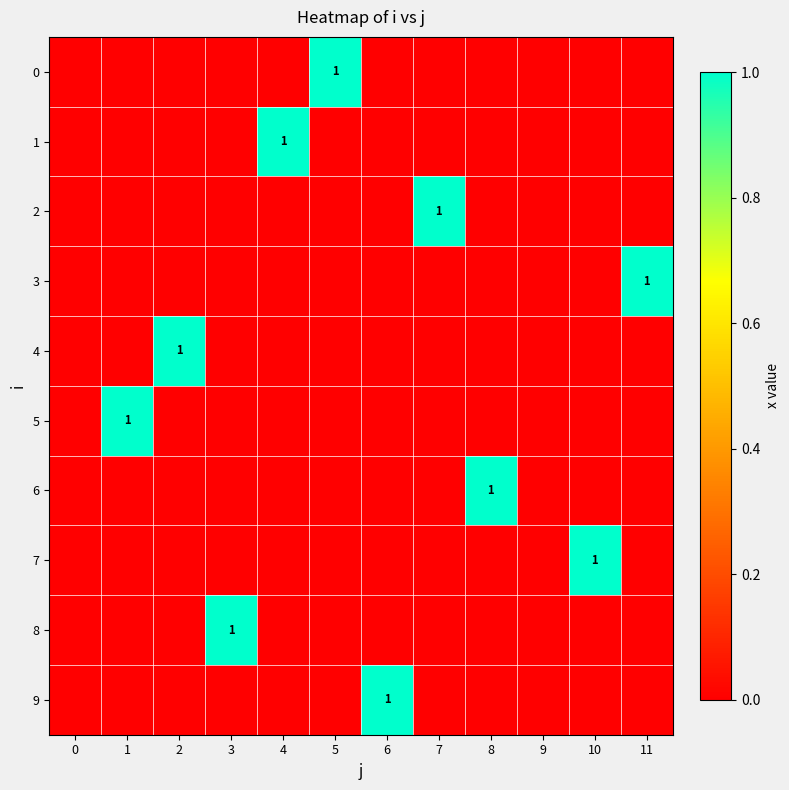

How many values in 3 are above zero?

1